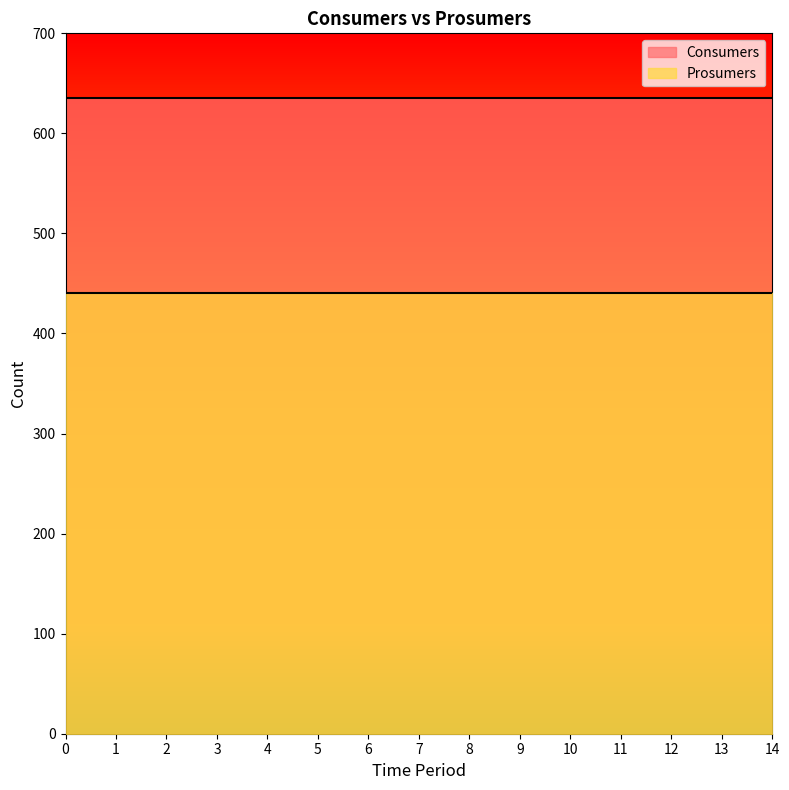

List the labels in order of Prosumers value, smallest first.

0, 1, 2, 3, 4, 5, 6, 7, 8, 9, 10, 11, 12, 13, 14